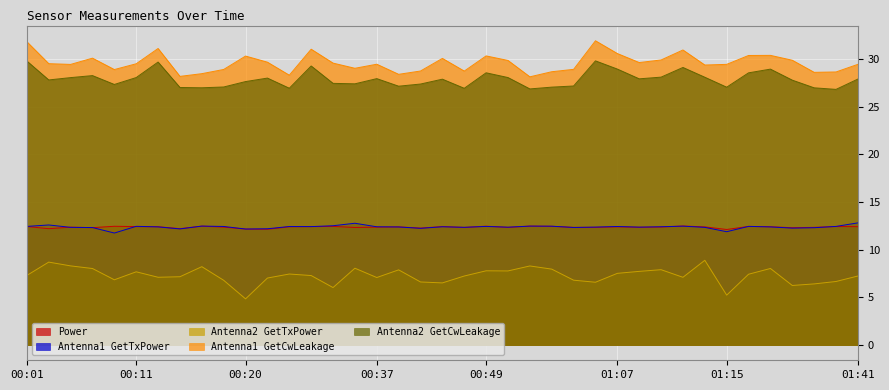

List the series in order of their peak value, highest first.

Antenna1 GetCwLeakage, Antenna2 GetCwLeakage, Antenna1 GetTxPower, Power, Antenna2 GetTxPower